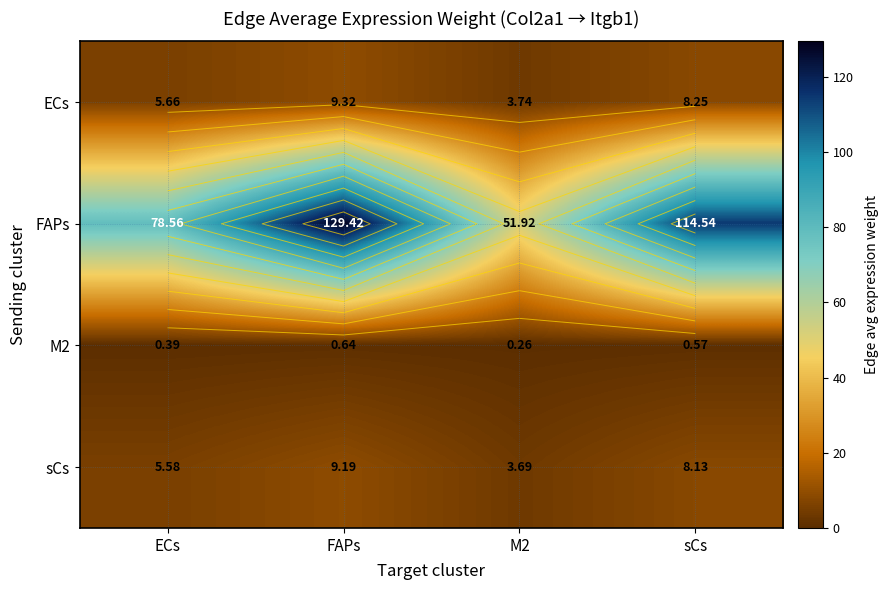

Which series changed the most between FAPs and sCs?

FAPs